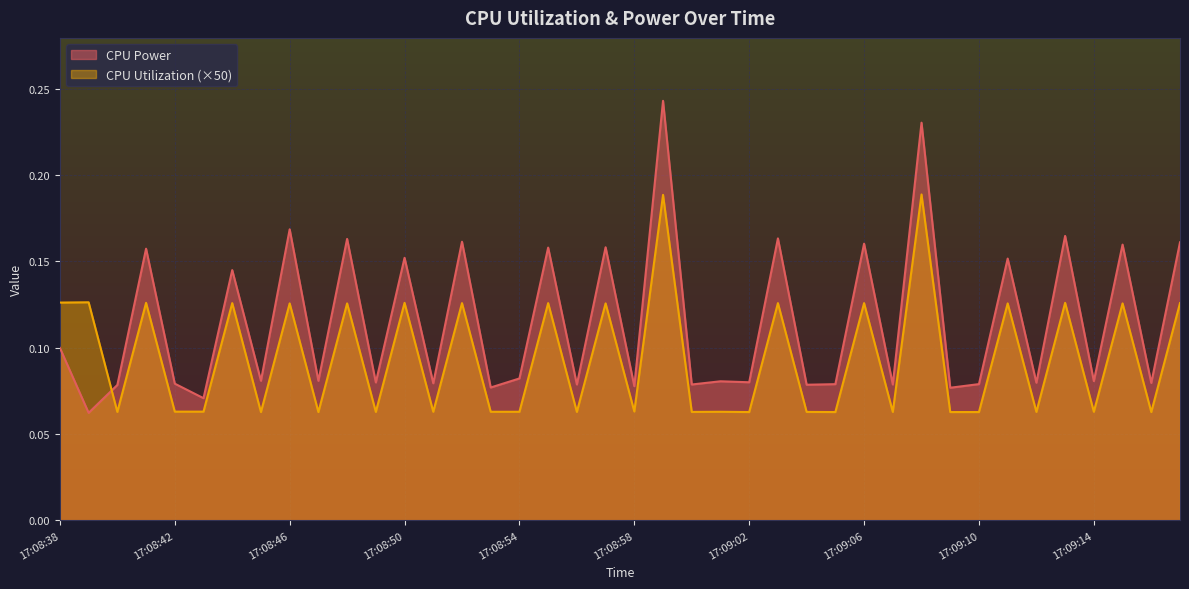

What is the sum of all CPU Utilization values?

3.8